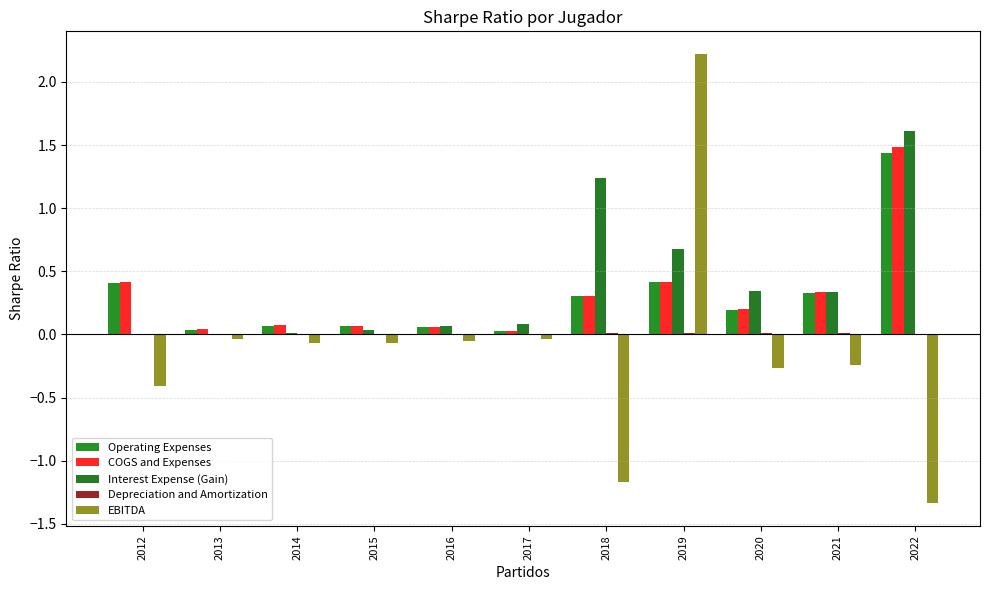

Count the number of data series in this chart.

5